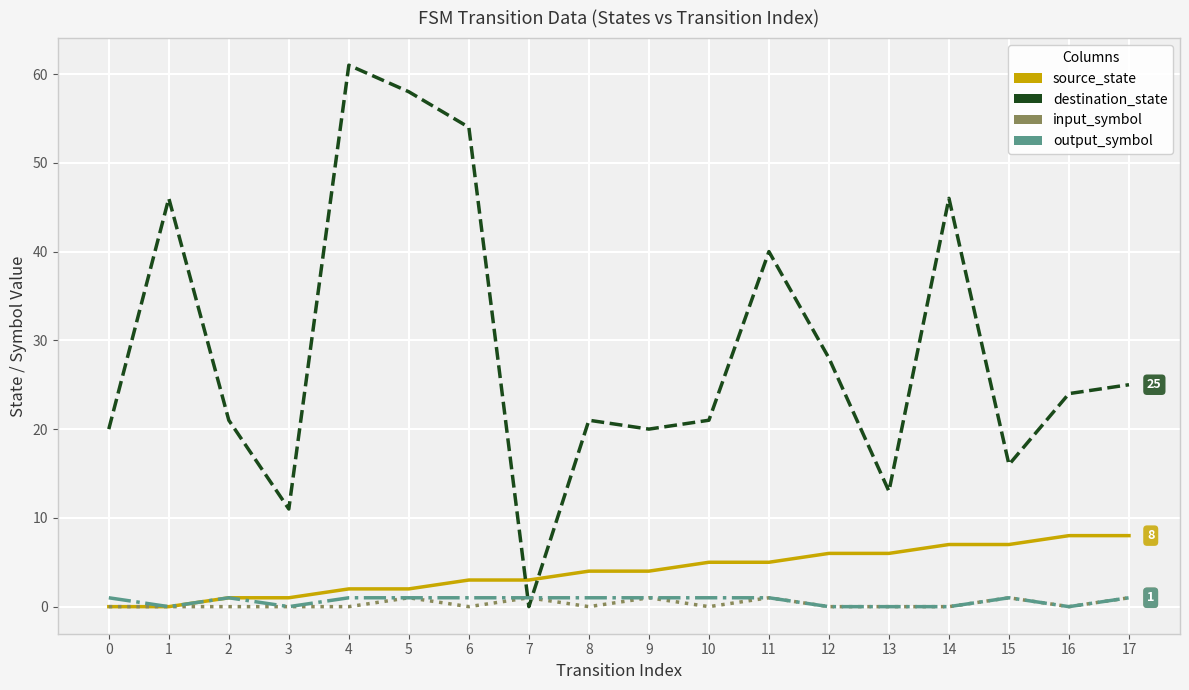

Which series changed the most between 4 and 14?

destination_state